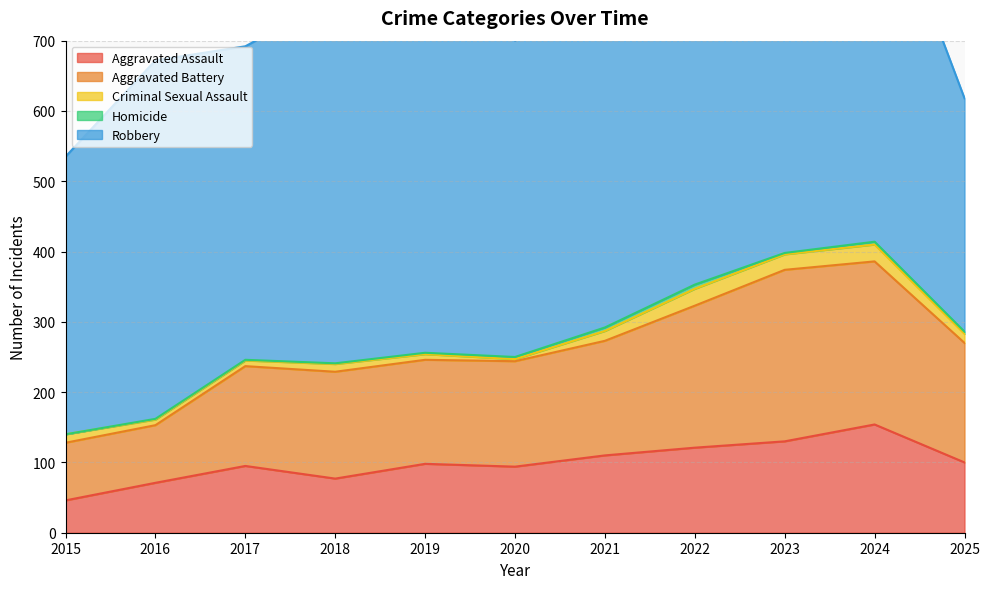

What is the sum of the Homicide values at 2024 and 2019?

6